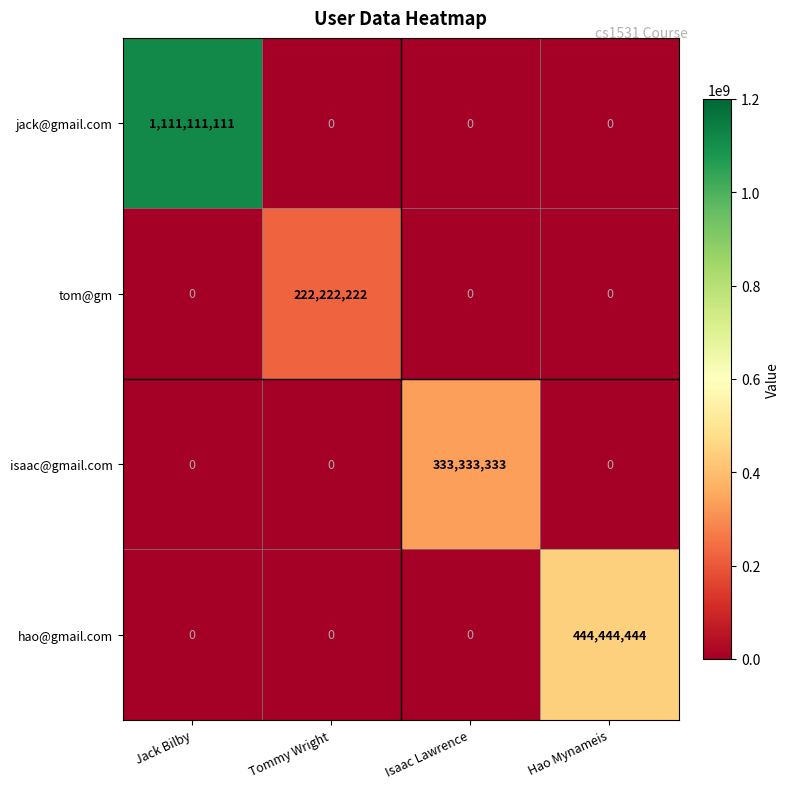

What is the difference between the highest and lowest values at Hao Mynameis?

444444444